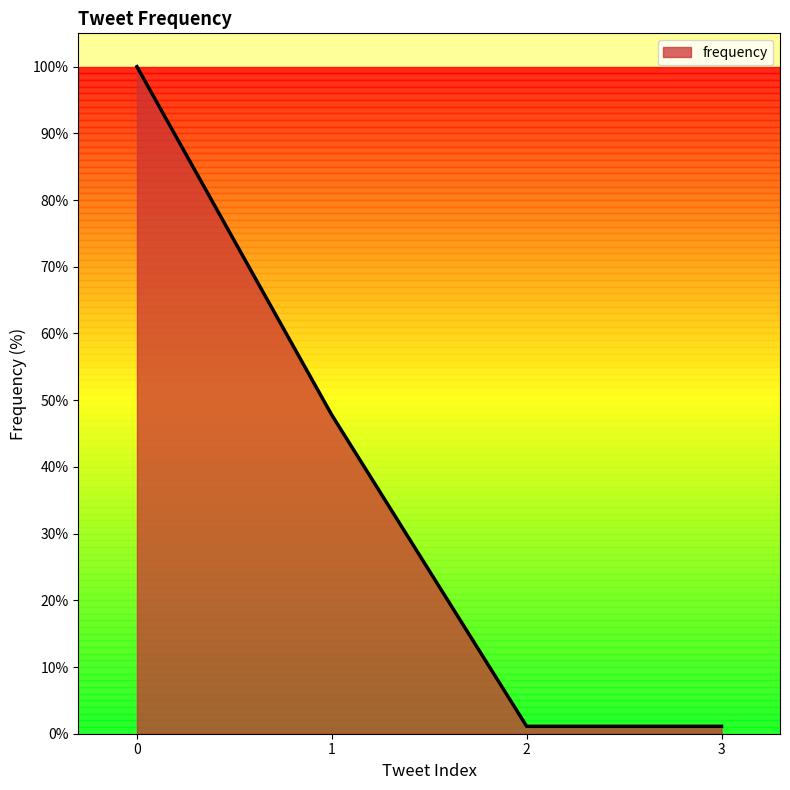

Reading left to right, list all the values displayed in this chart.

0=100.0	1=47.8	2=1.1	3=1.1